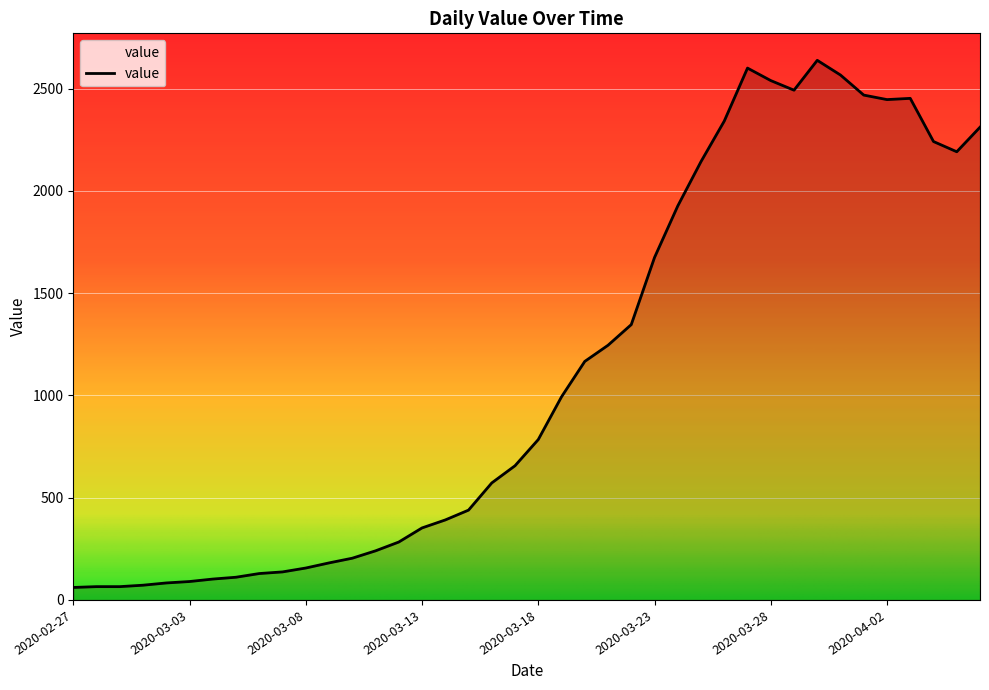

What is the minimum value shown in the chart?

61